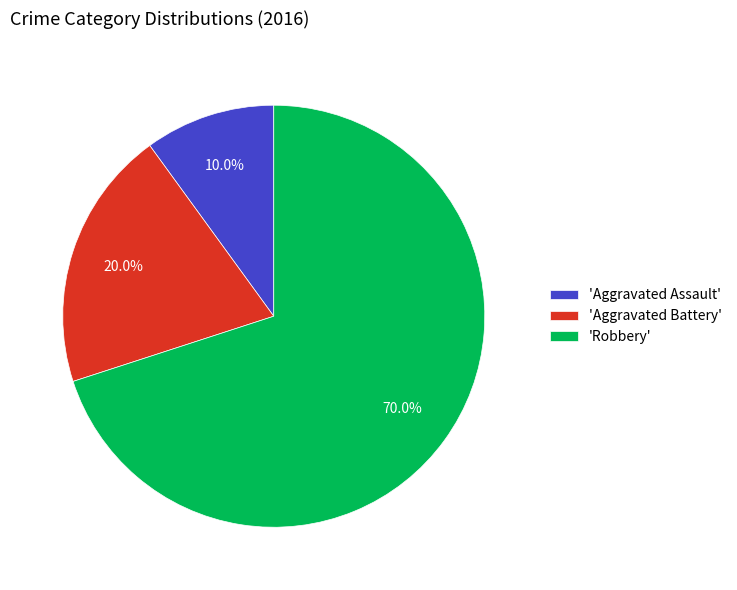

To the nearest percent, what is the difference between the largest and smallest slice percentages?

60%